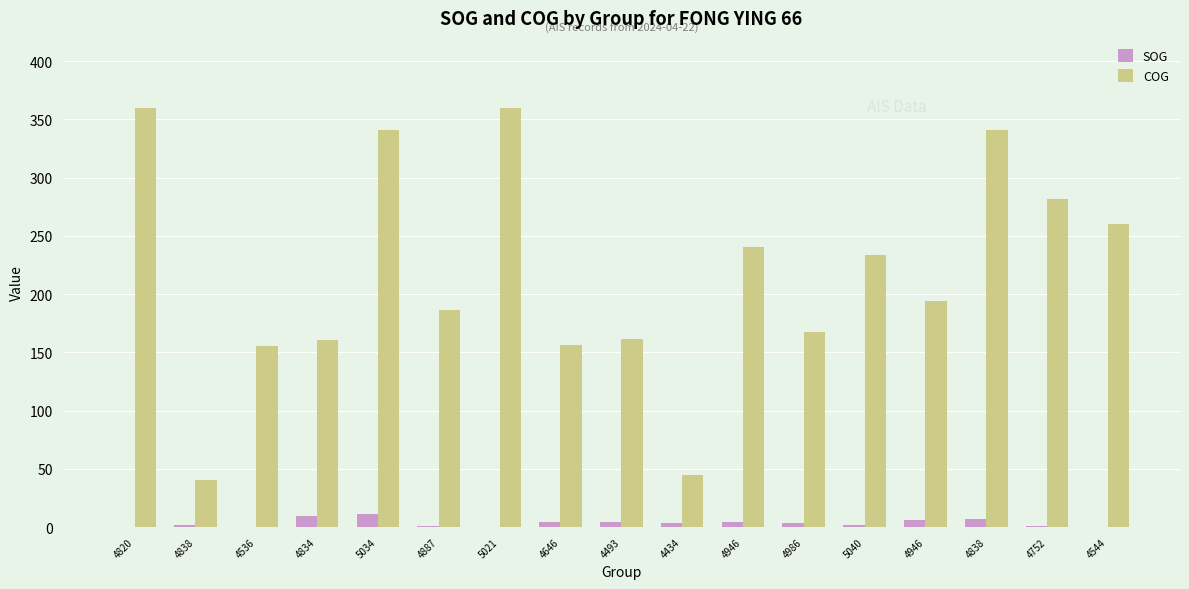

How many series are shown in this chart?

2